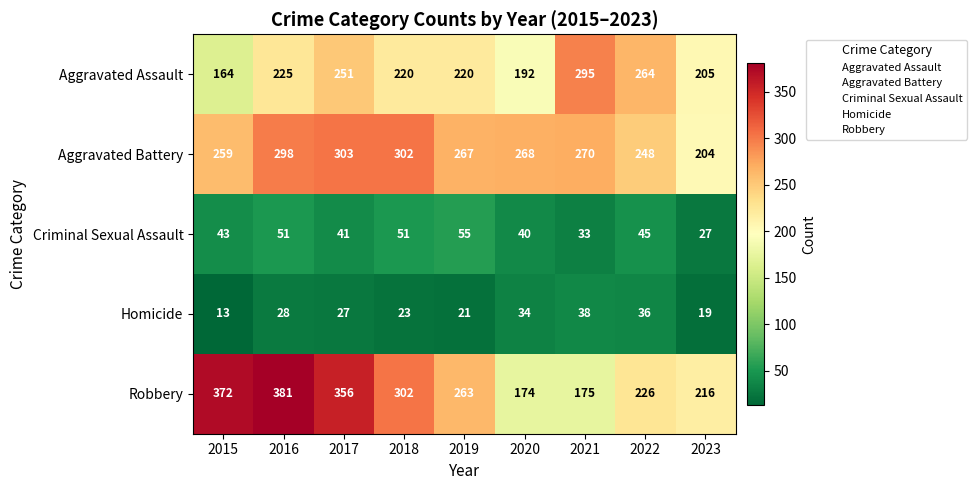

What is the highest value of the Aggravated Assault series?

295